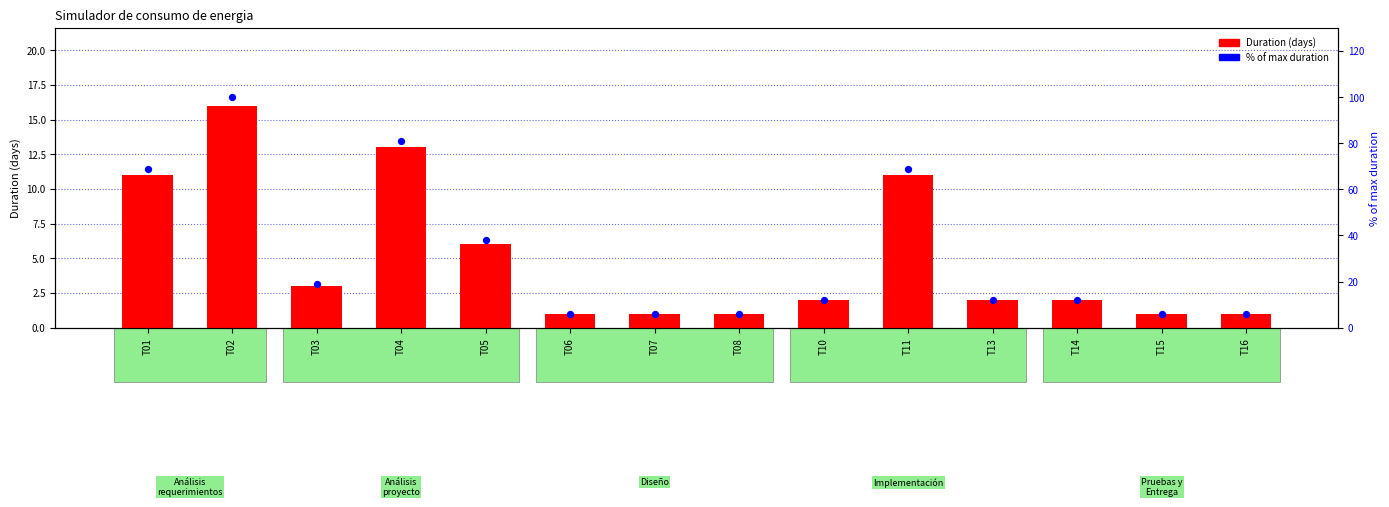

What is the total value across all series at T10?

14